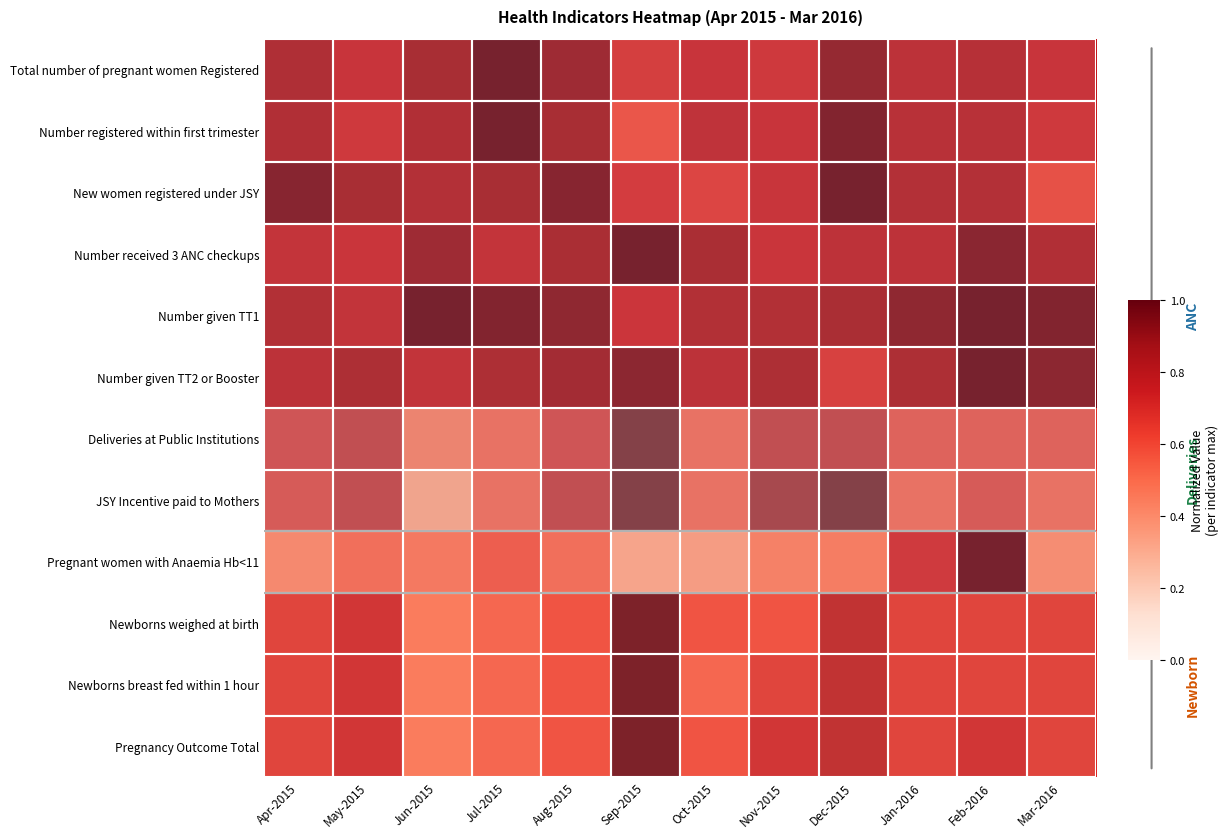

What is the maximum value shown in the chart?

1.0